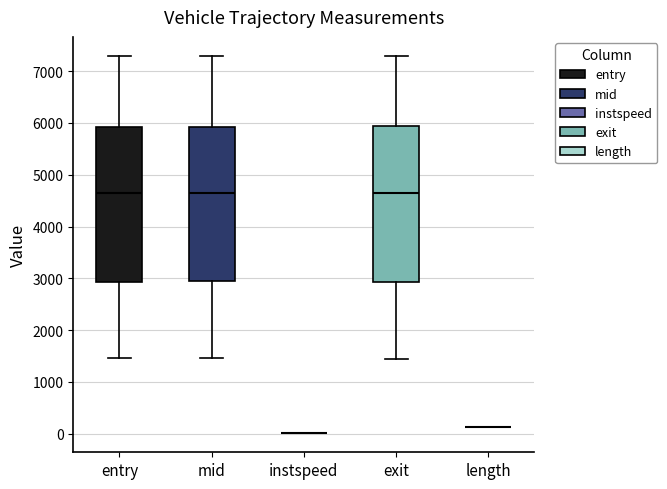

Reading left to right, read every box against the y-axis: the position of its median line, the range the box covers, and the ends of its whiskers. The values are not printed on the chart, so give them approximately, as read against the axis.

entry: median 4600, box 2900 to 5900, whiskers 1500 to 7300
mid: median 4600, box 2900 to 5900, whiskers 1500 to 7300
instspeed: box collapsed to a line at 0, whiskers 0 to 0
exit: median 4700, box 2900 to 5900, whiskers 1400 to 7300
length: box collapsed to a line at 100, whiskers 100 to 100